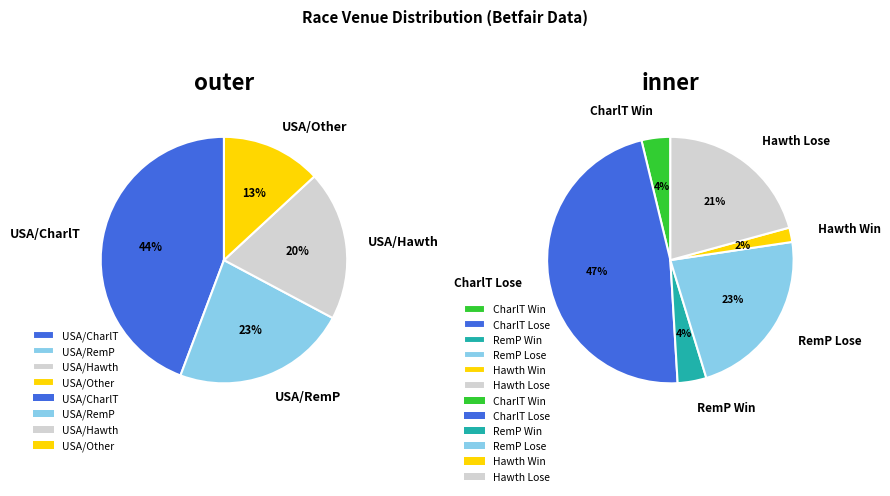

What percentage is NOT represented by USA / Other?

86.9%